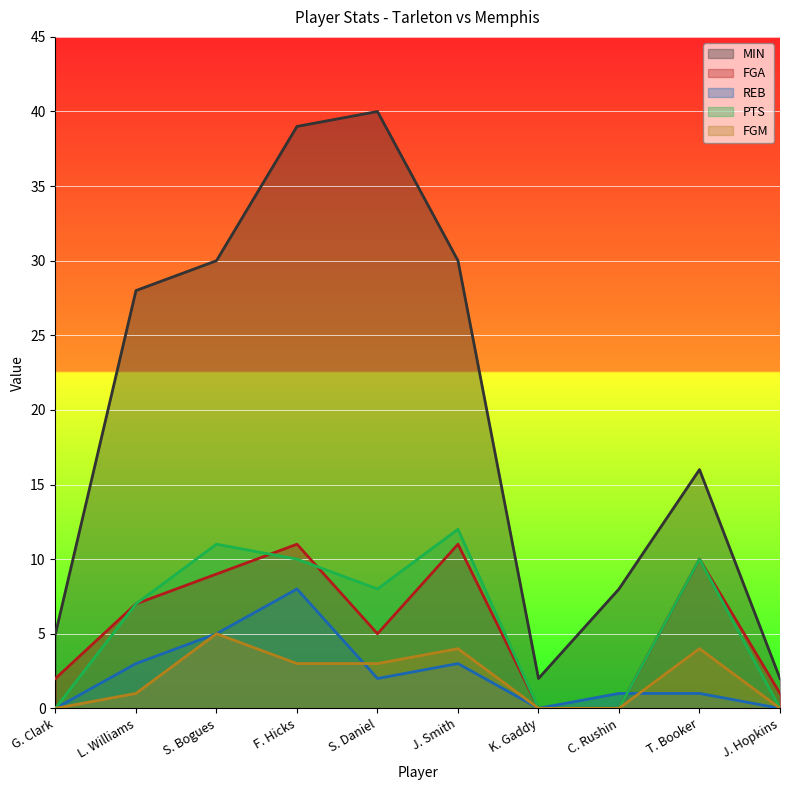

What is the difference between the second highest and second lowest values in the REB series?

5